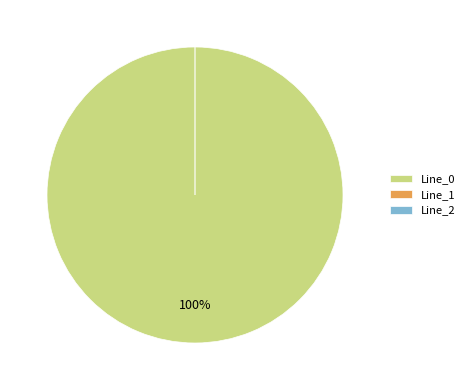

What is the total percentage of Line_2 and Line_0?

100.0%